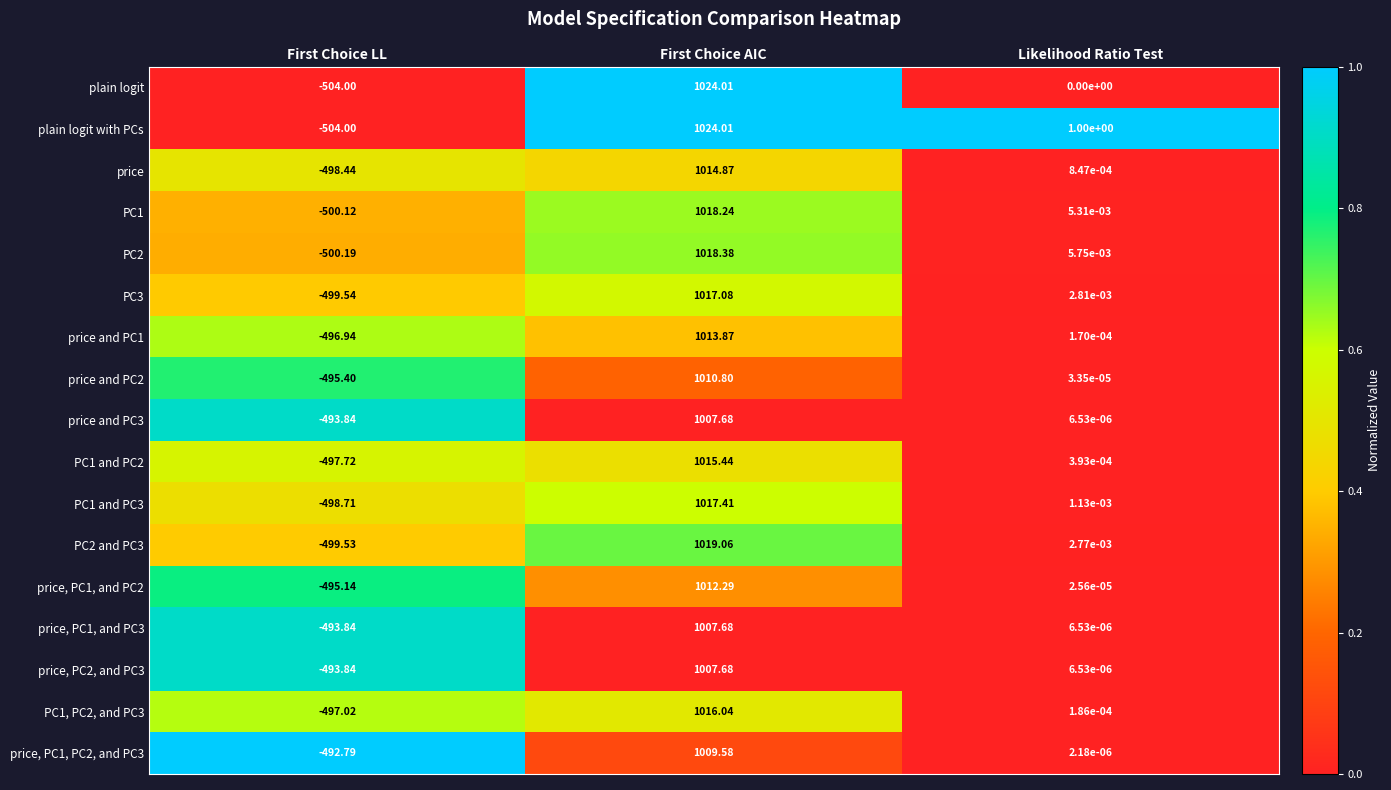

List the labels in order of price and PC3 value, smallest first.

First Choice LL, Likelihood Ratio Test, First Choice AIC